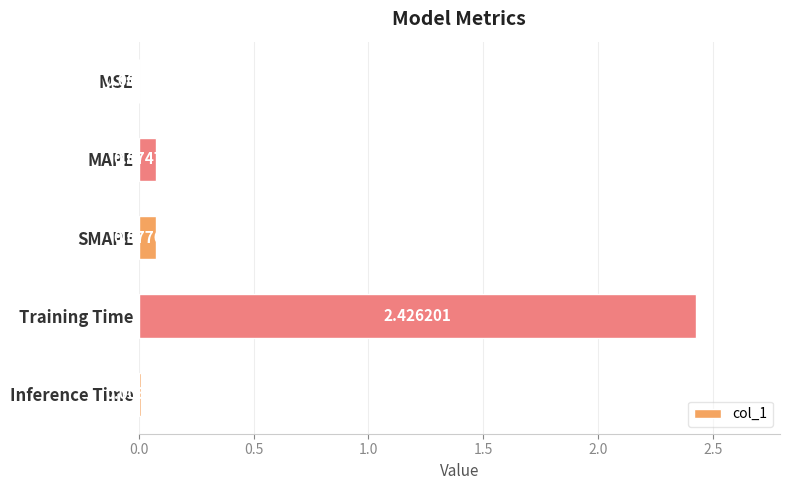

What is the sum of all values?

2.6